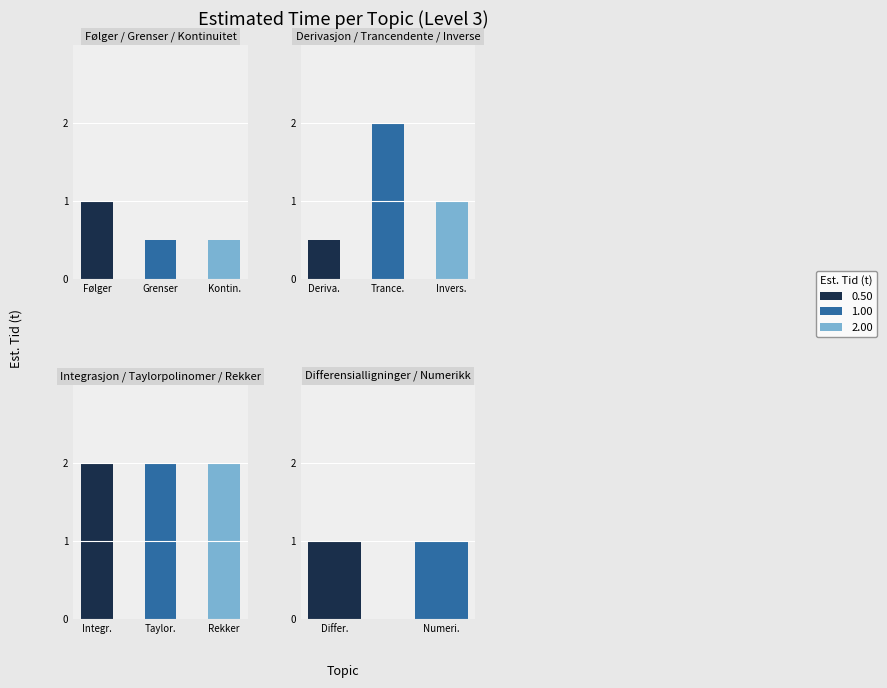

How many bars are there in total?

11